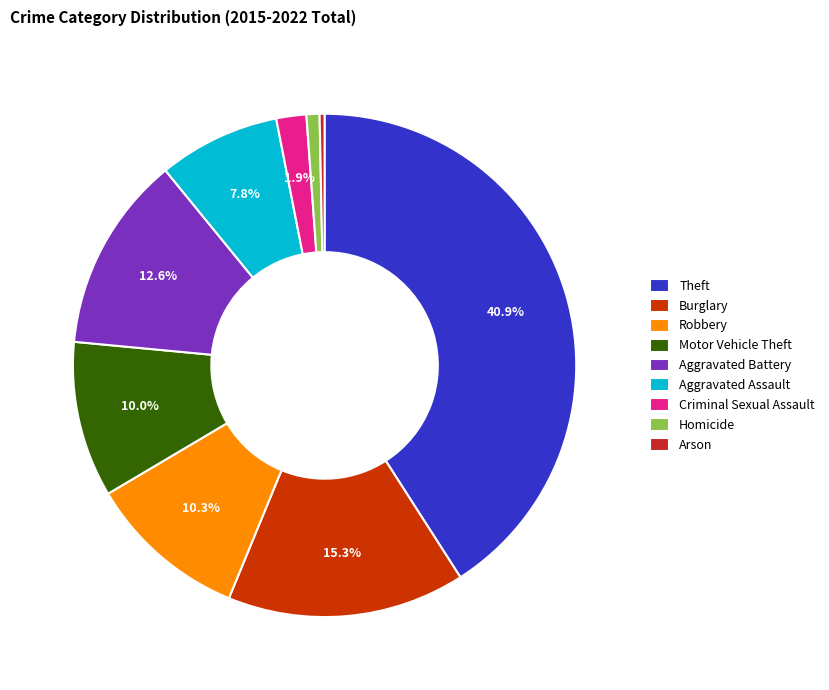

Does Aggravated Battery represent more than half of the total?

No